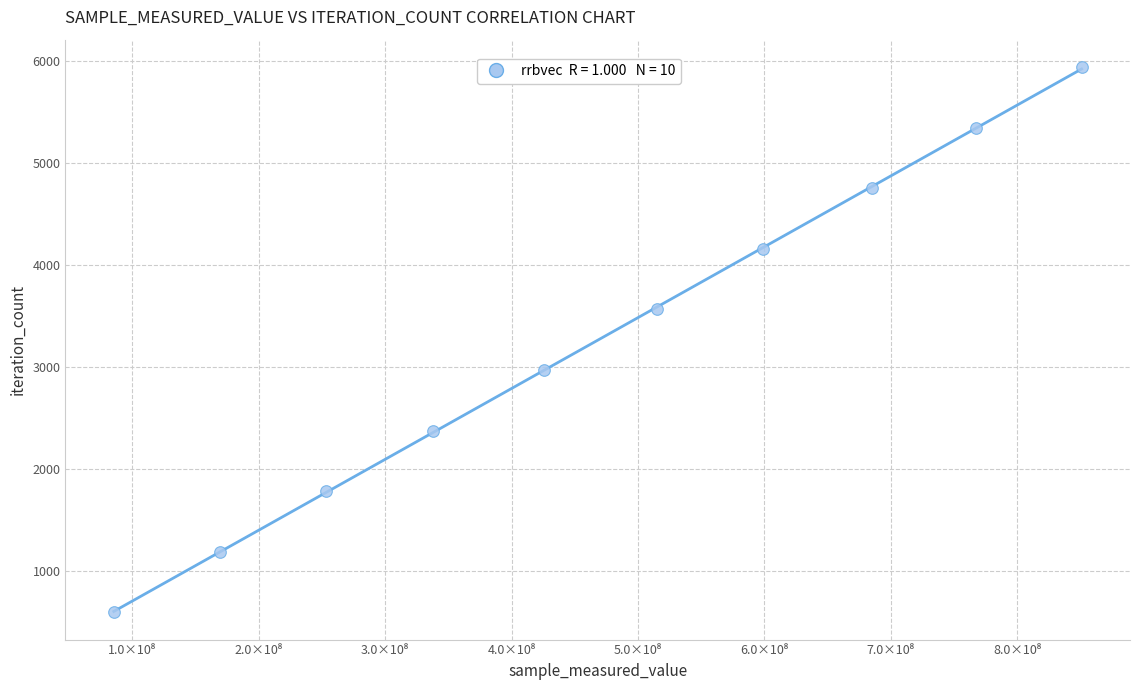

What is the average X value?

468982172